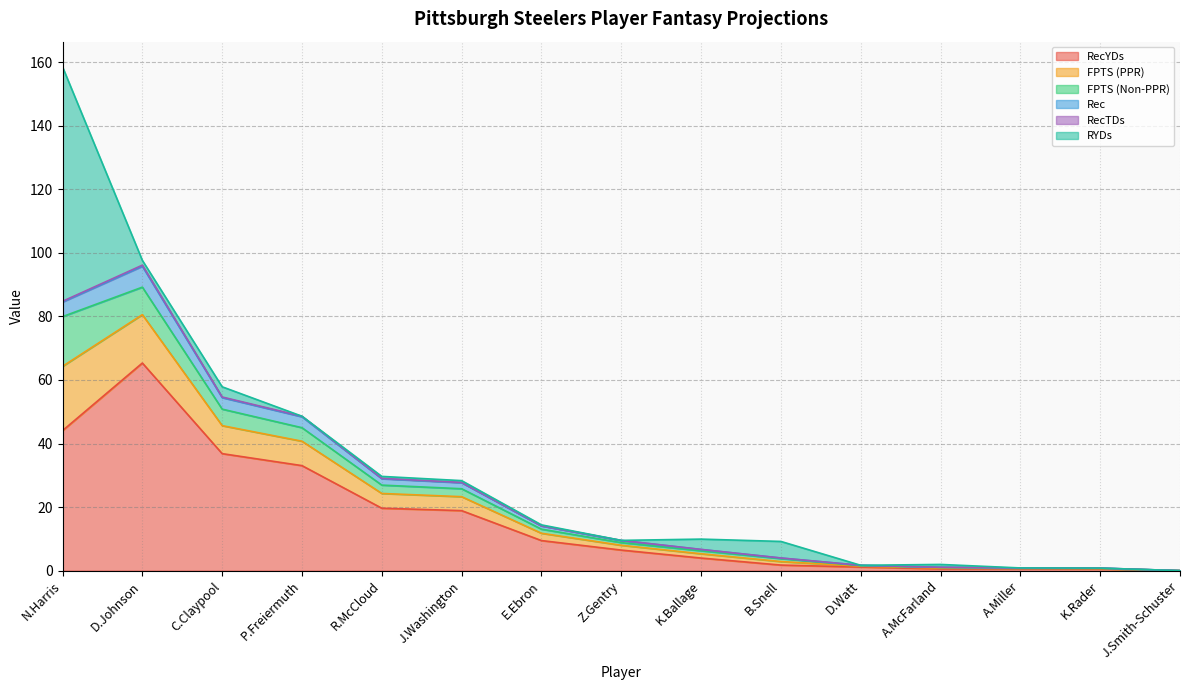

At which category is the sum across all series the highest?

N.Harris